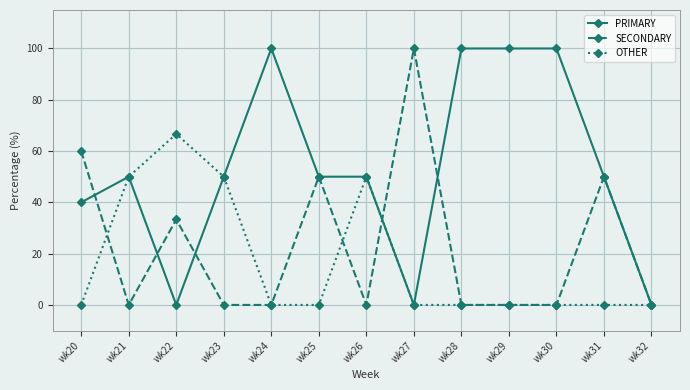

Between wk27 and wk32, which series saw the biggest shift?

SECONDARY